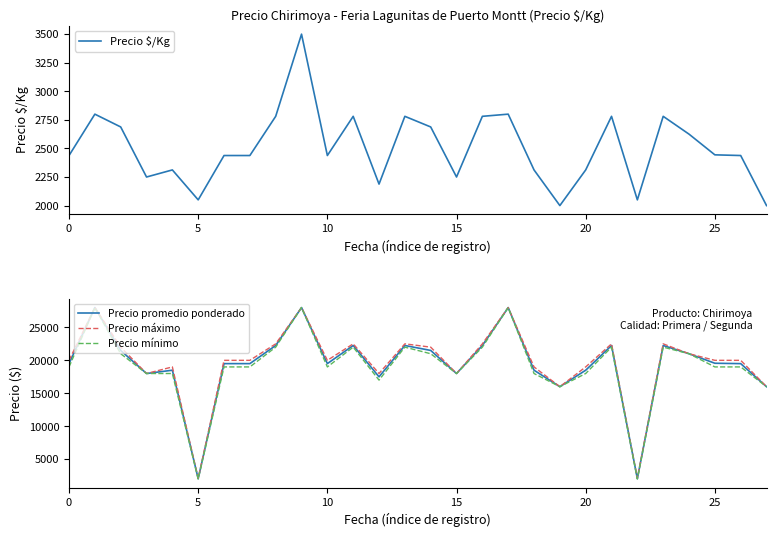

What is the minimum value for Precio promedio ponderado?

2050